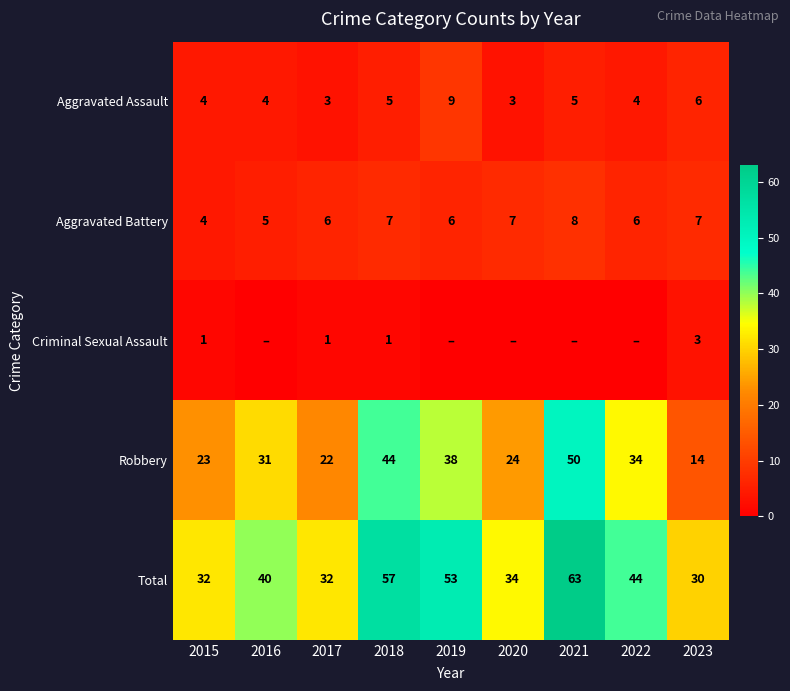

What is the difference between the second highest and minimum values in the Aggravated Assault series?

3